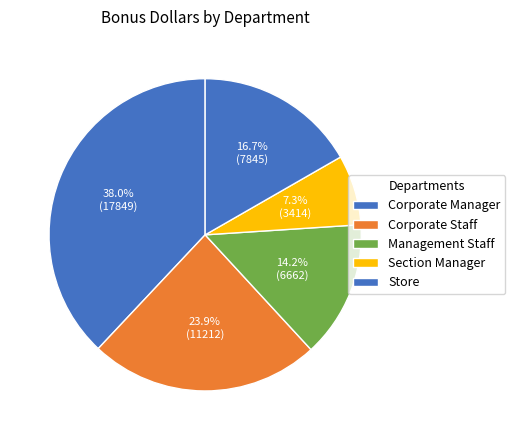

How many slices are in this pie chart?

5